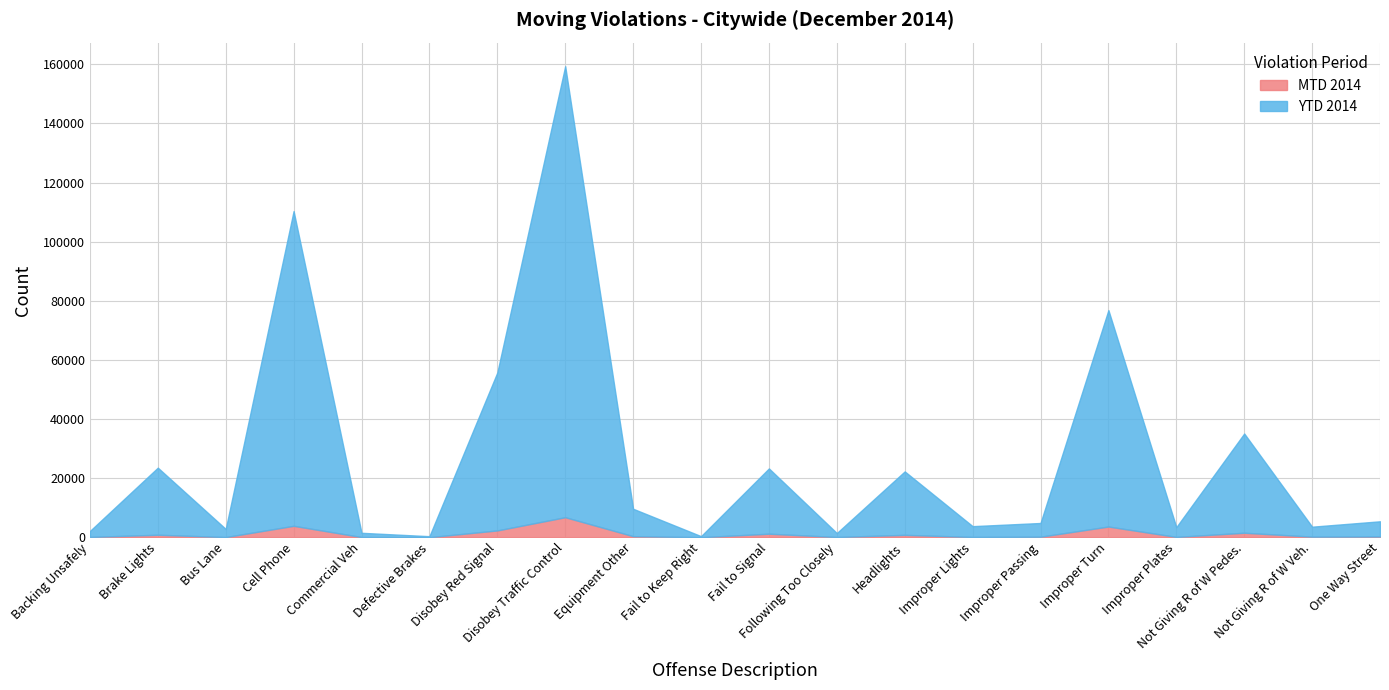

Reading left to right, list all the values displayed in this chart.

MTD 2014: Backing Unsafely=101	Brake Lights=835	Bus Lane=56	Cell Phone=3862	Commercial Veh=65	Defective Brakes=18	Disobey Red Signal=2299	Disobey Traffic Control=6775	Equipment Other=358	Fail to Keep Right=14	Fail to Signal=1190	Following Too Closely=77	Headlights=799	Improper Lights=88	Improper Passing=183	Improper Turn=3618	Improper Plates=108	Not Giving R of W Pedes.=1517	Not Giving R of W Veh.=198	One Way Street=250
YTD 2014: Backing Unsafely=2123	Brake Lights=23535	Bus Lane=2801	Cell Phone=110365	Commercial Veh=1495	Defective Brakes=345	Disobey Red Signal=55744	Disobey Traffic Control=159392	Equipment Other=9630	Fail to Keep Right=361	Fail to Signal=23278	Following Too Closely=1413	Headlights=22273	Improper Lights=3743	Improper Passing=4815	Improper Turn=76852	Improper Plates=3416	Not Giving R of W Pedes.=35094	Not Giving R of W Veh.=3563	One Way Street=5387